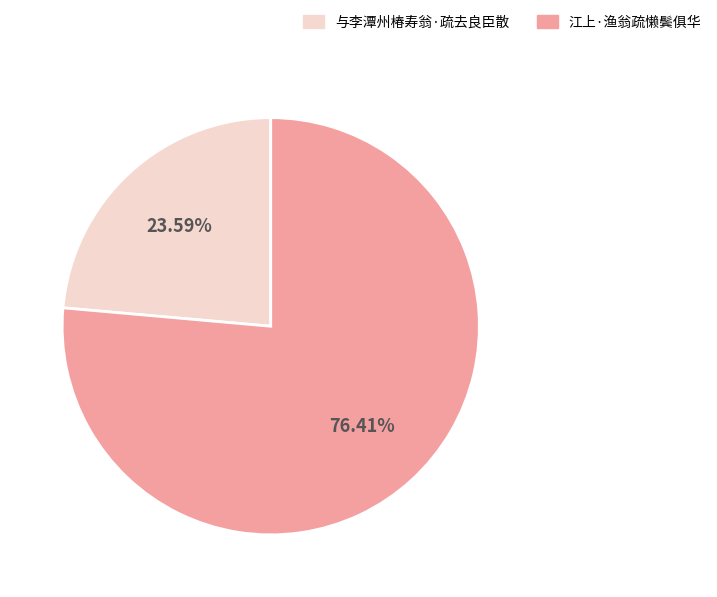

How many segments does this pie chart have?

2